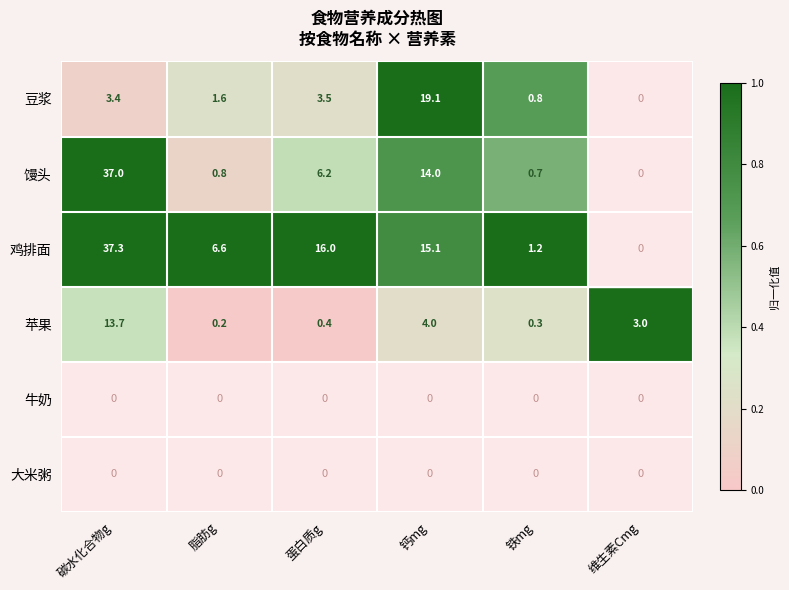

List the labels in order of 苹果 value, smallest first.

脂肪g, 铁mg, 蛋白质g, 维生素Cmg, 钙mg, 碳水化合物g